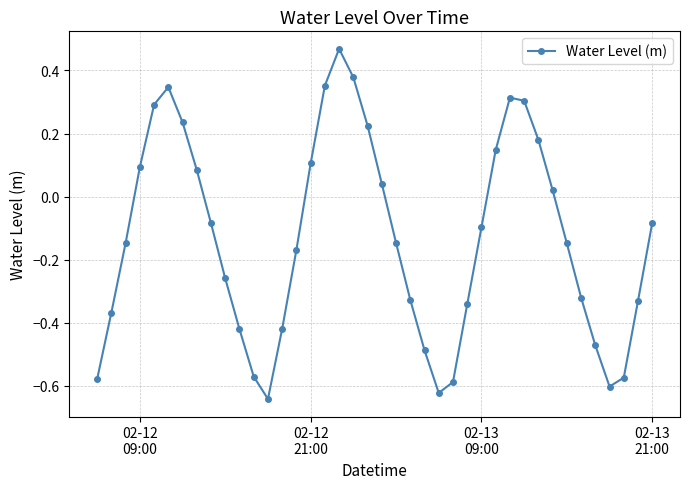

What is the difference between the maximum and minimum values?

1.1